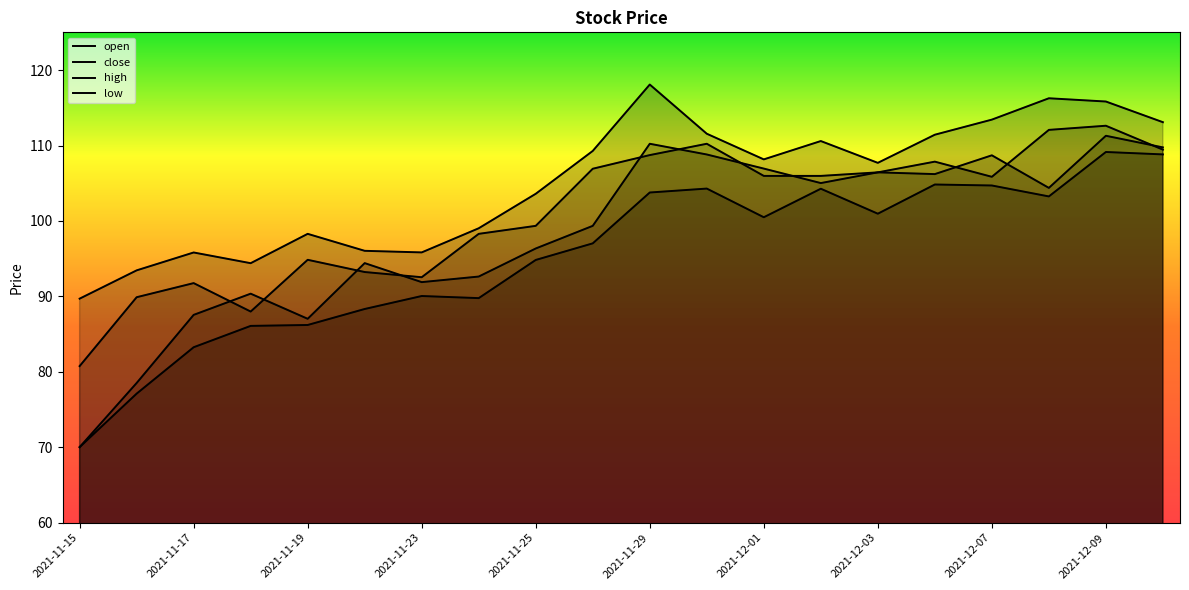

The value of close at 2021-11-18 is 88.0. True or false?

True